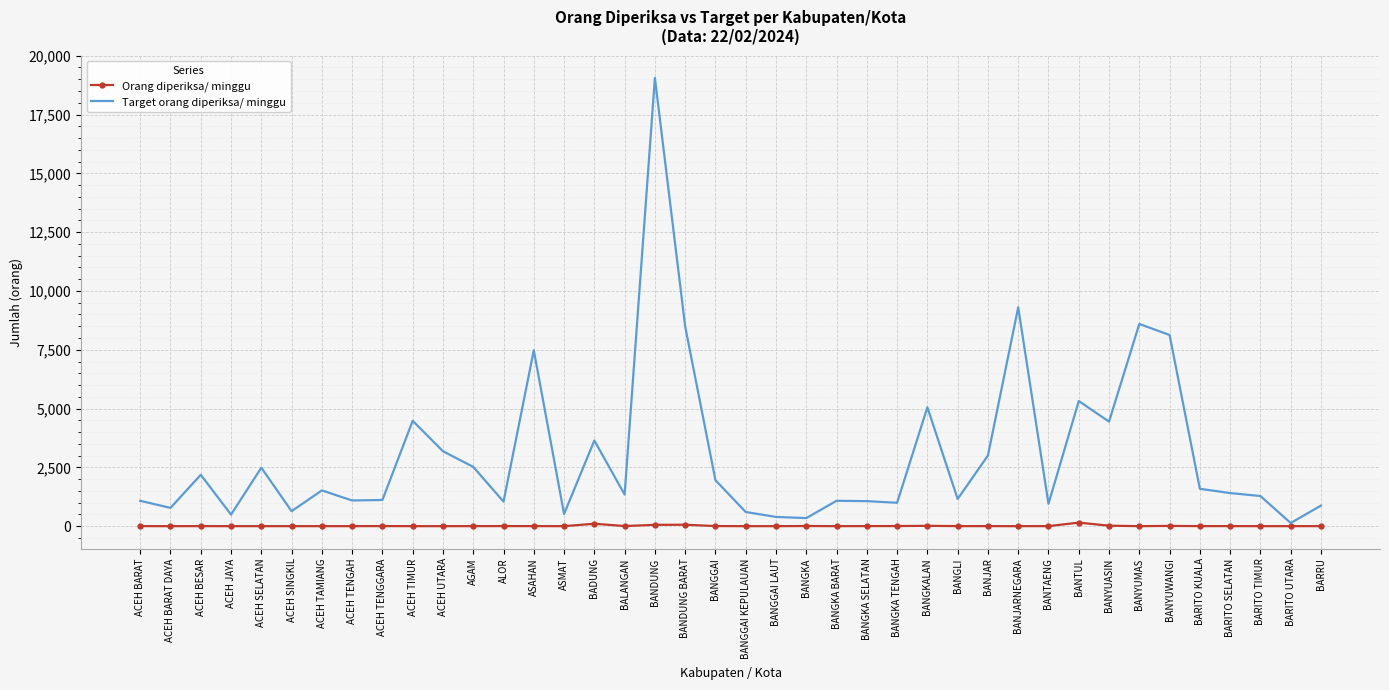

Rank the series at BANDUNG BARAT from lowest to highest value.

Orang diperiksa/ minggu, Target orang diperiksa/ minggu